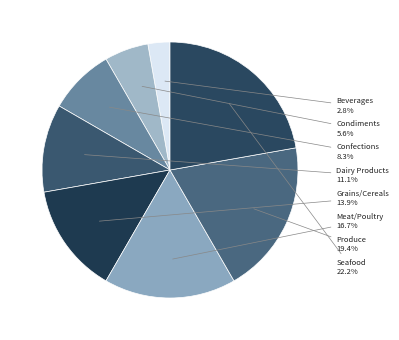

To the nearest percent, what percentage of the pie is Dairy Products?

11%